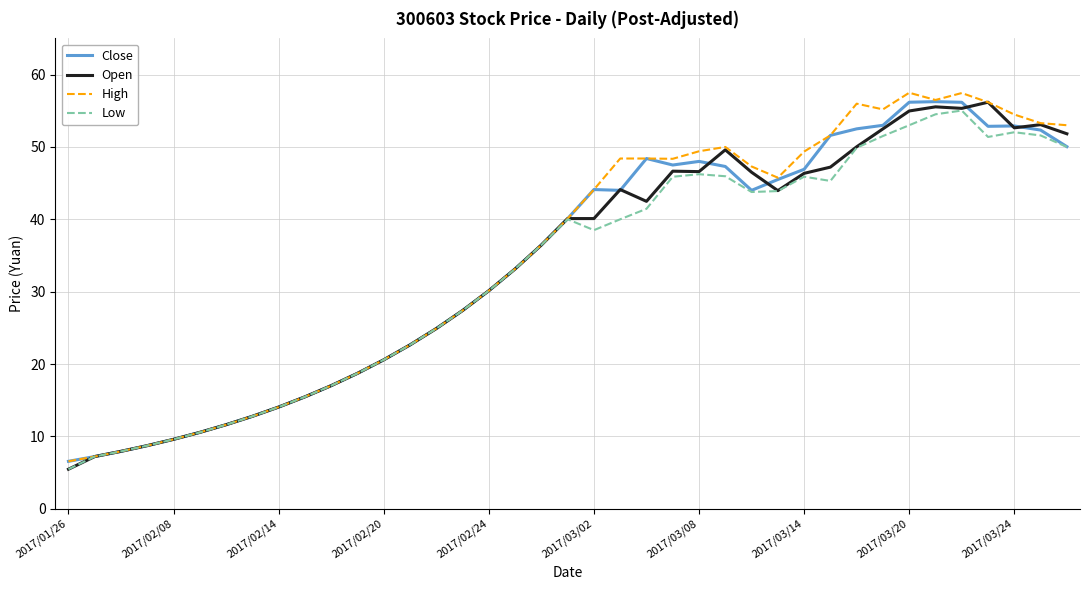

What is the minimum value shown in the chart?

5.5